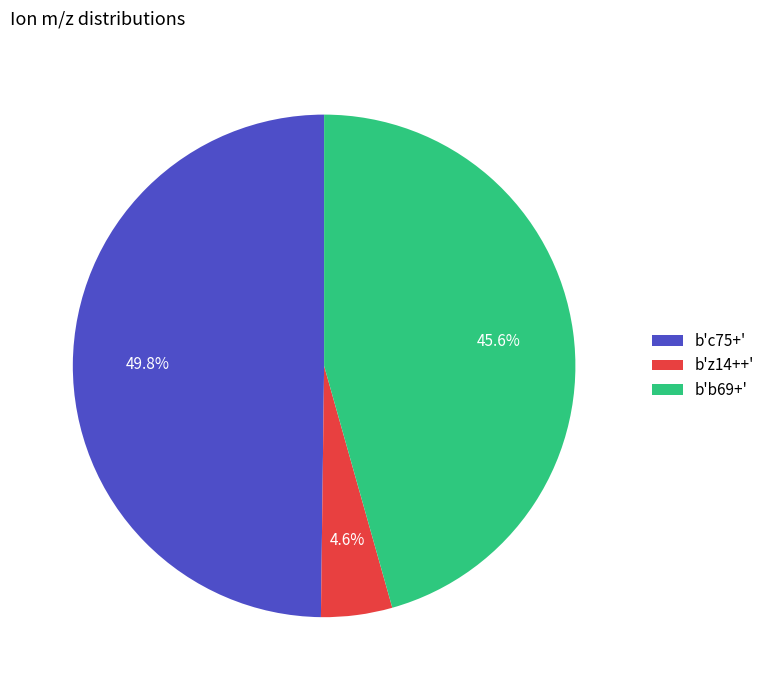

To the nearest percent, what is the difference between the b'c75+' and b'b69+' slice percentages?

4%